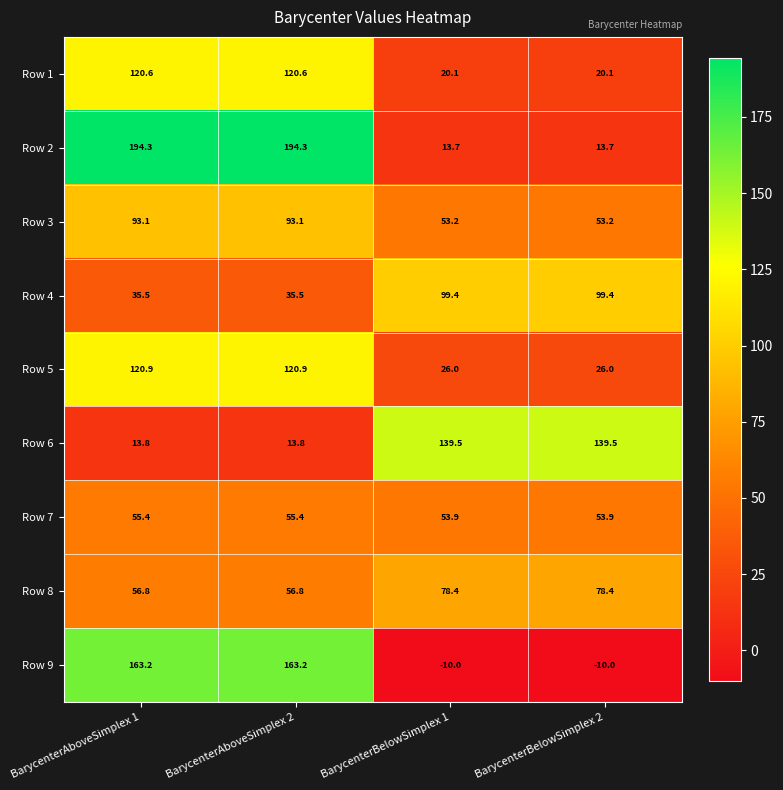

Which series has the widest spread of values?

Row 2